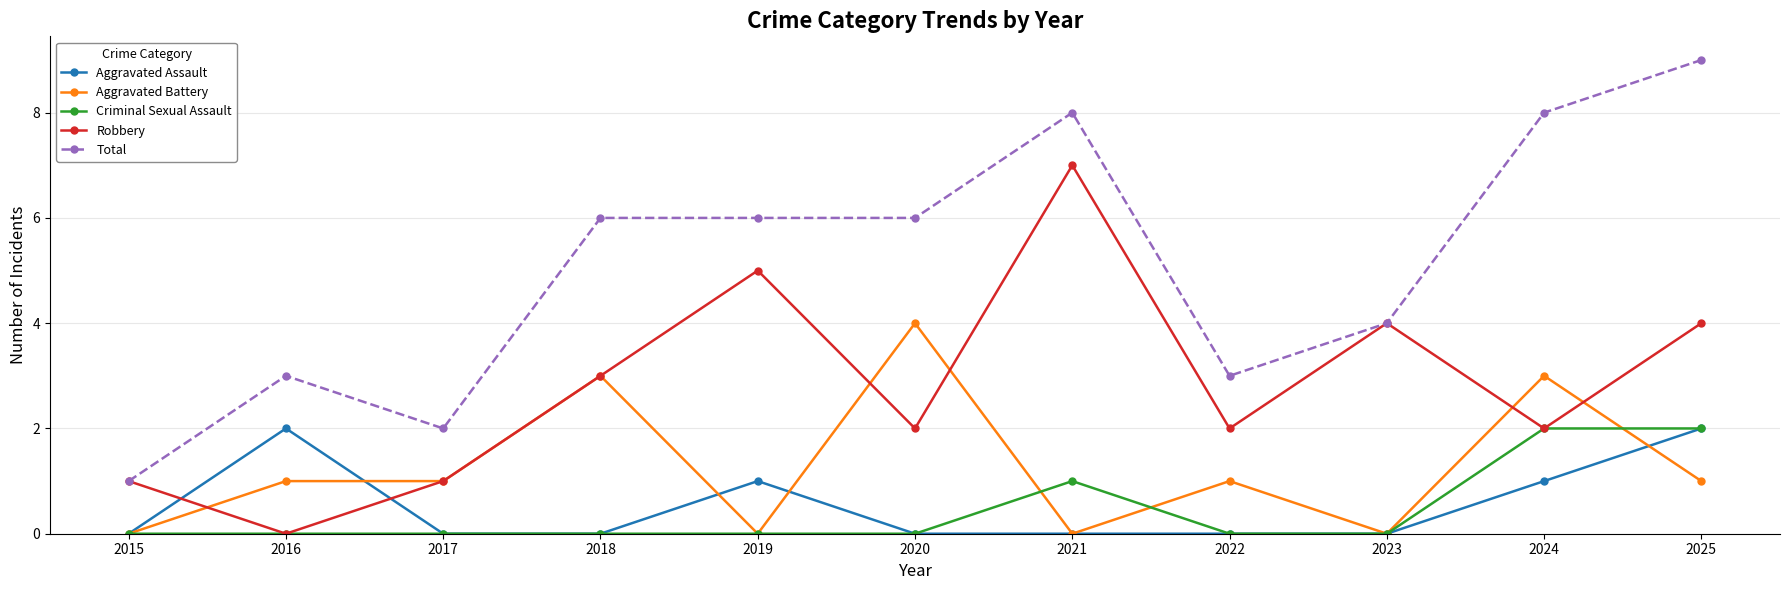

What is the average value of the Robbery series?

3